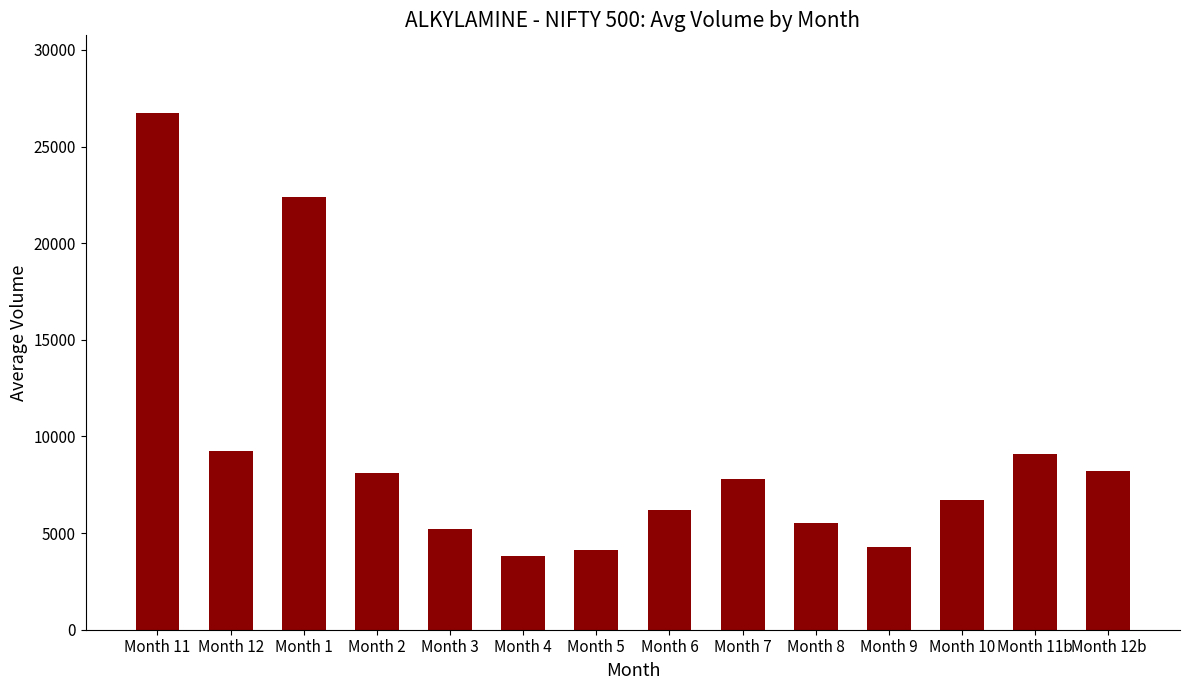

What is the label of the 10th bar from the left?

Month 8